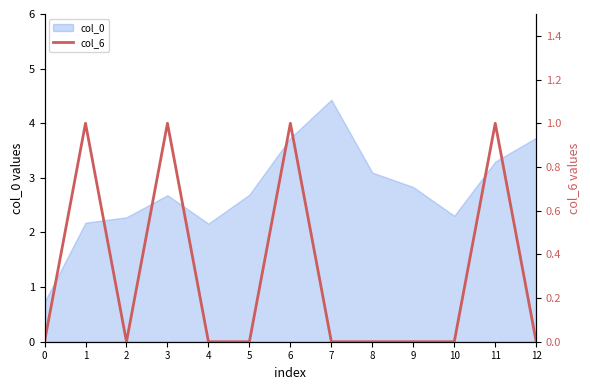

The value at 2 is -1. True or false?

False